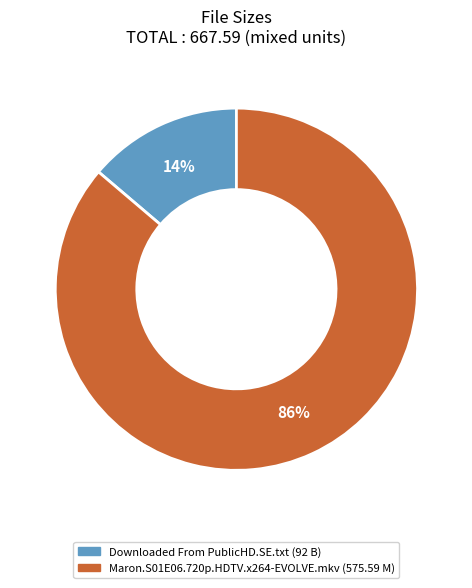

Is there any slice that represents more than half of the pie?

Yes